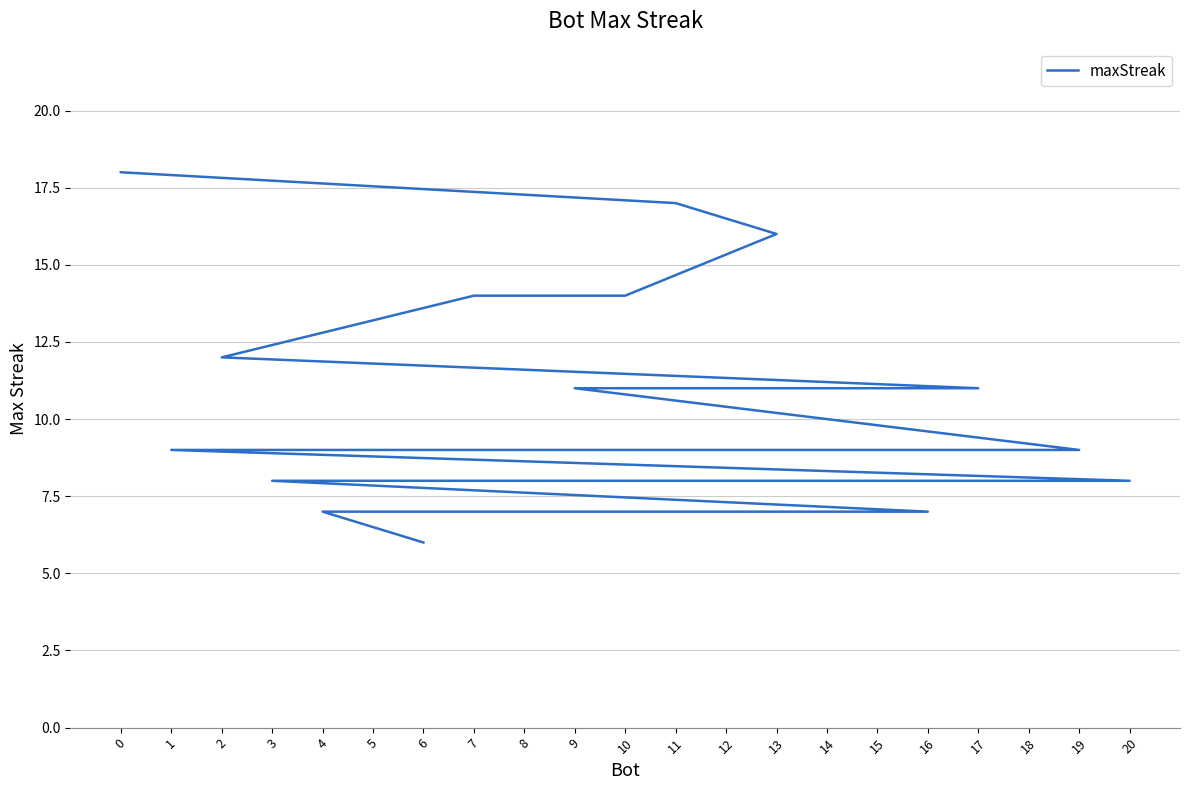

What is the greatest value displayed?

18